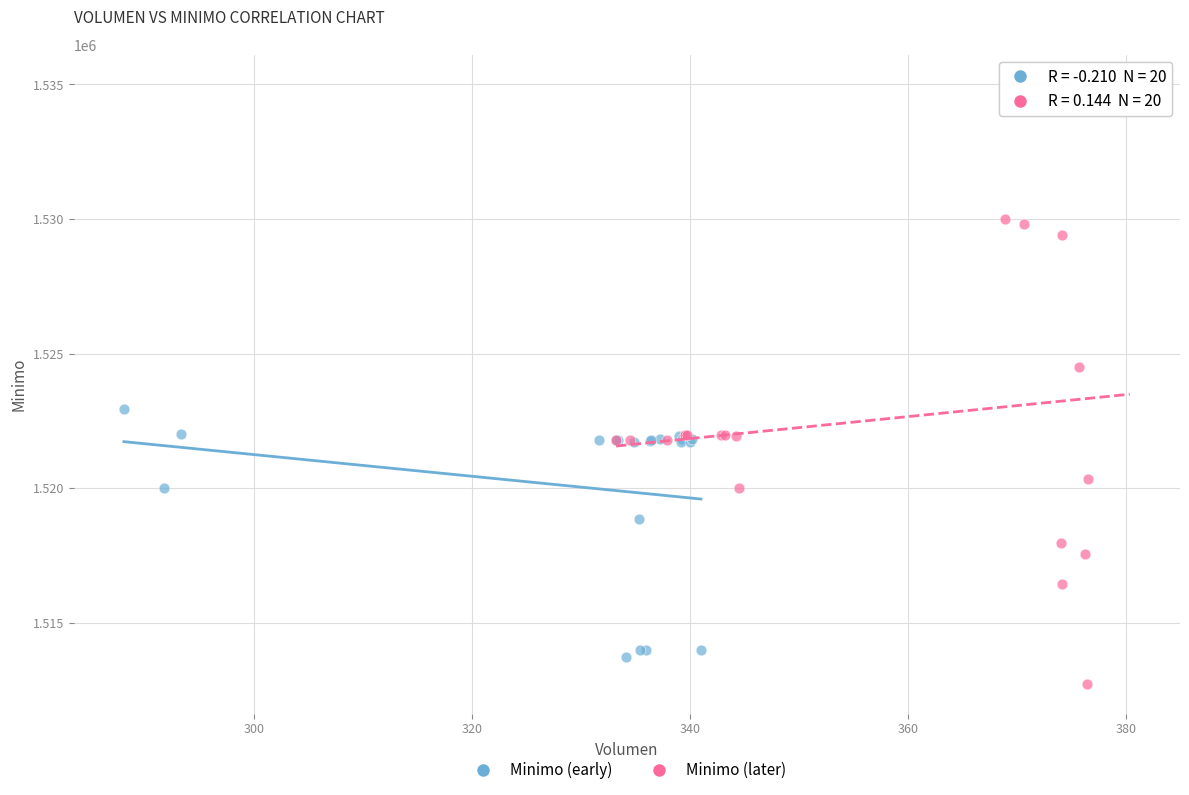

Which series has the widest spread of Y values?

Minimo (later)